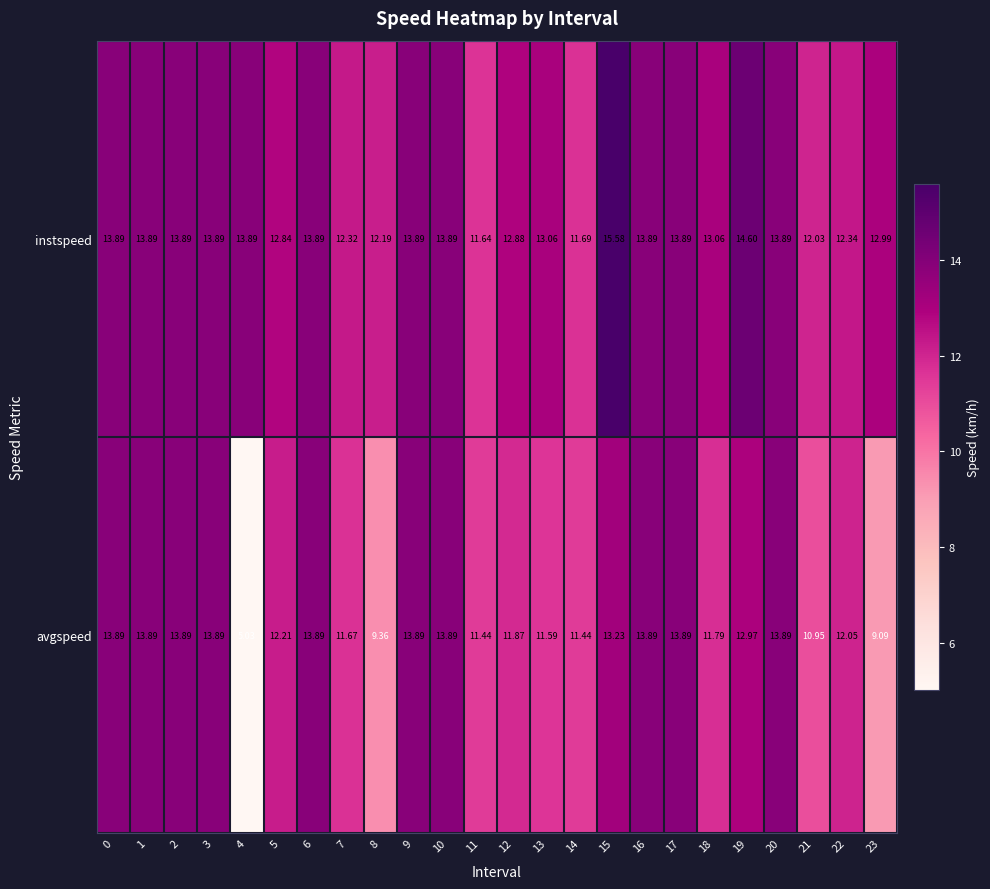

Which series has the largest total across all categories?

instspeed